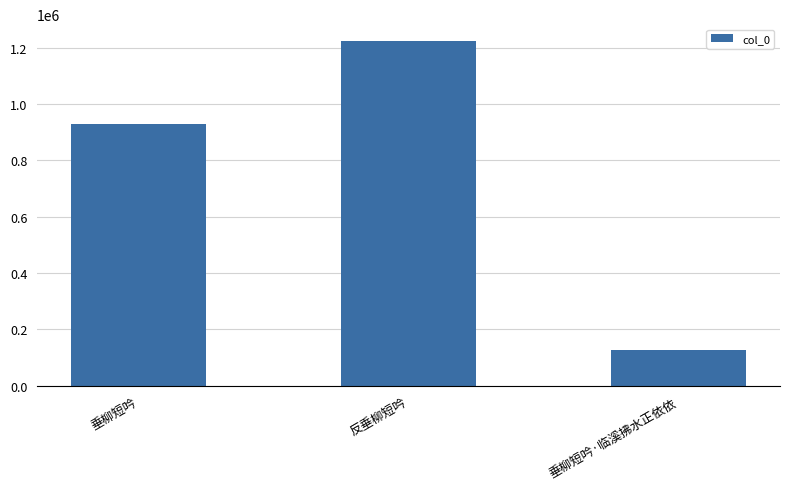

What is the average value?

758771